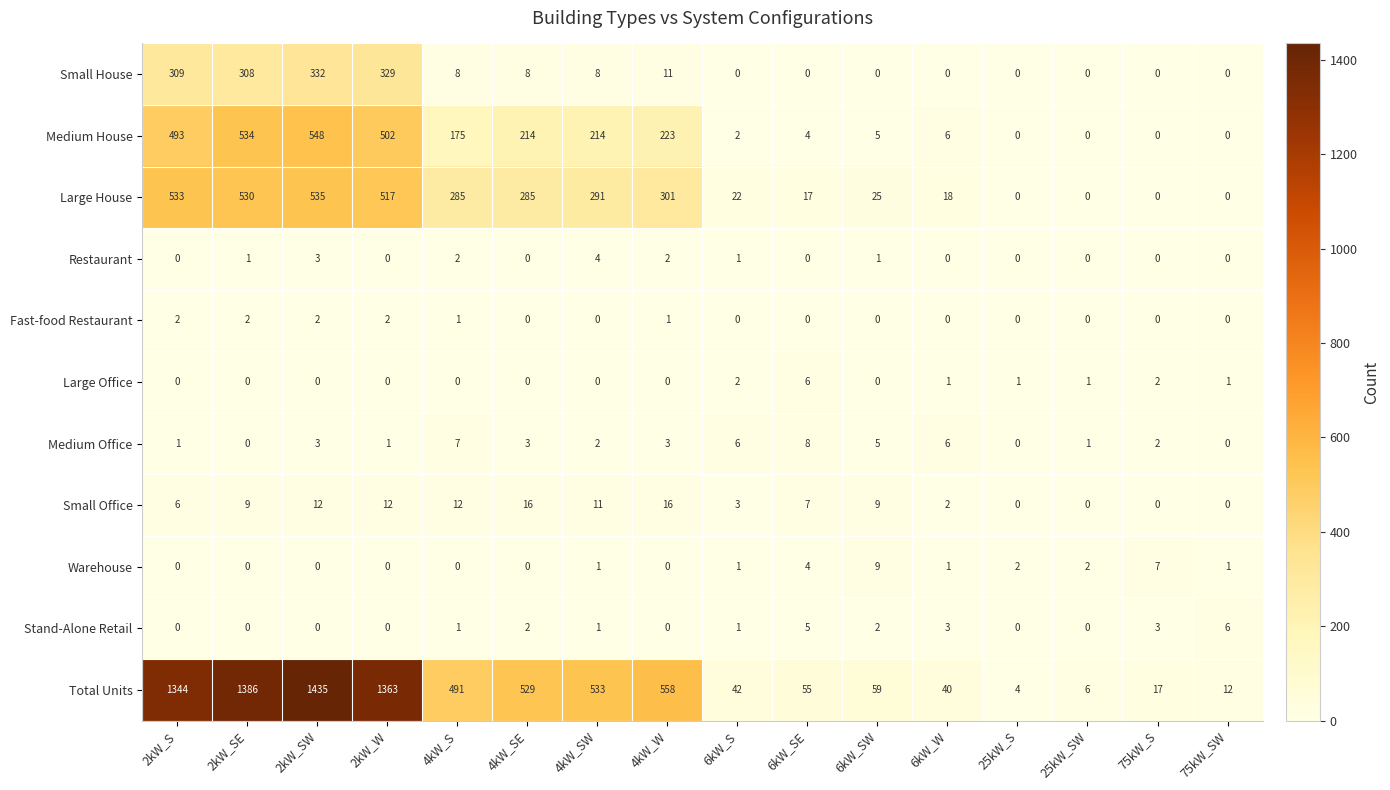

Which category has the highest value across all series?

2kW_SW